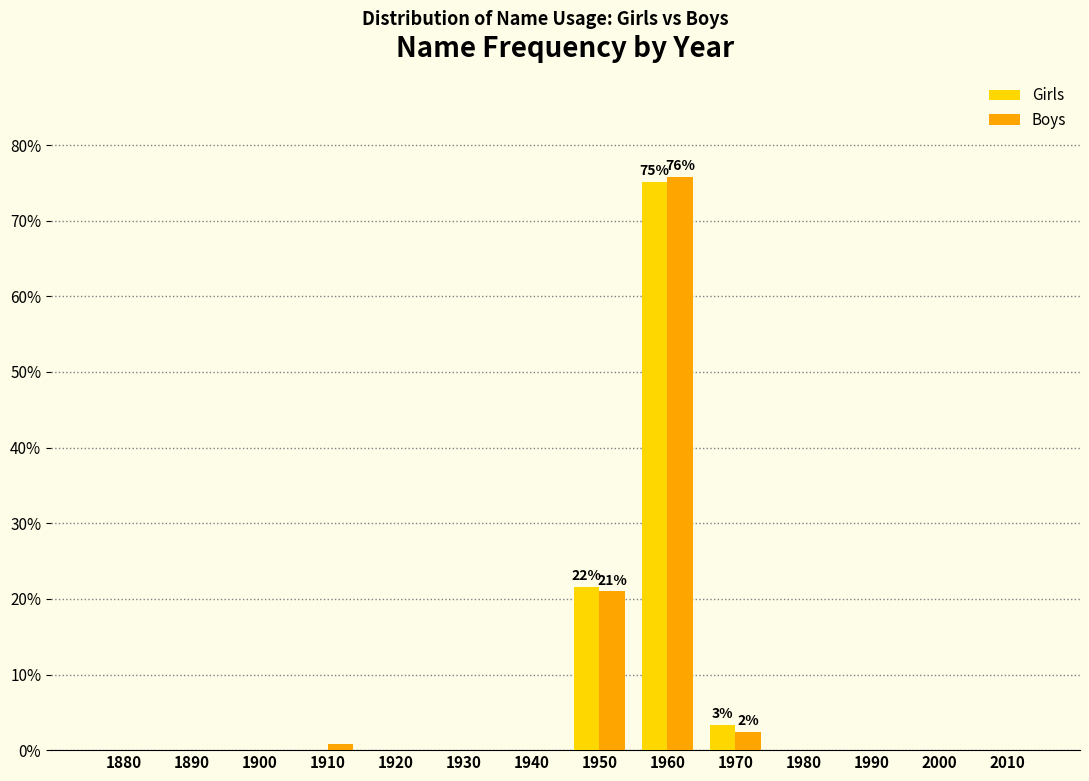

Reading right to left, extract all data points from this chart.

Girls: 2010=0.0	2000=0.0	1990=0.0	1980=0.0	1970=3.4	1960=75.1	1950=21.5	1940=0.0	1930=0.0	1920=0.0	1910=0.0	1900=0.0	1890=0.0	1880=0.0
Boys: 2010=0.0	2000=0.0	1990=0.0	1980=0.0	1970=2.4	1960=75.8	1950=21.0	1940=0.0	1930=0.0	1920=0.0	1910=0.8	1900=0.0	1890=0.0	1880=0.0